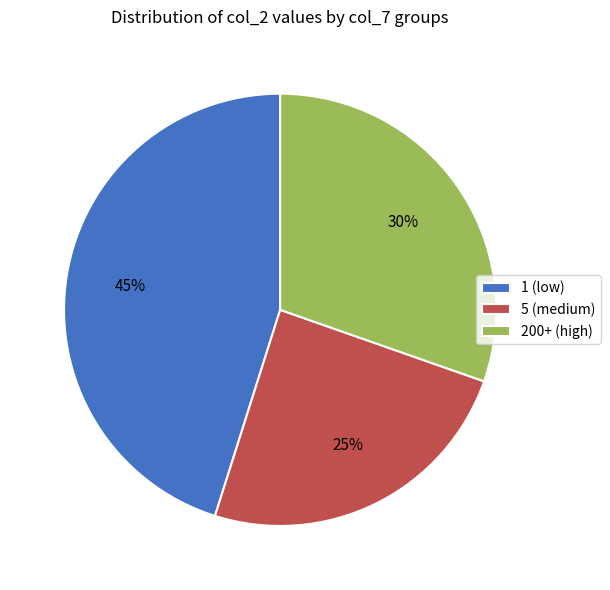

What is the largest slice in the pie chart?

1 (low)